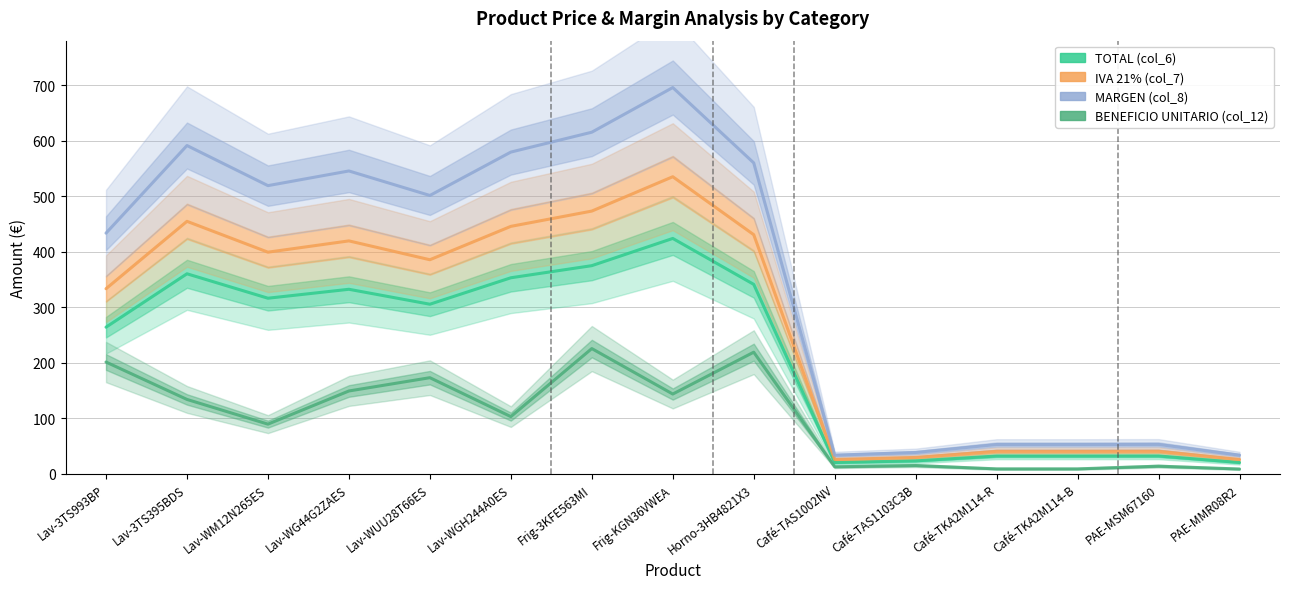

Which series has the widest spread of values?

MARGEN (col_8)